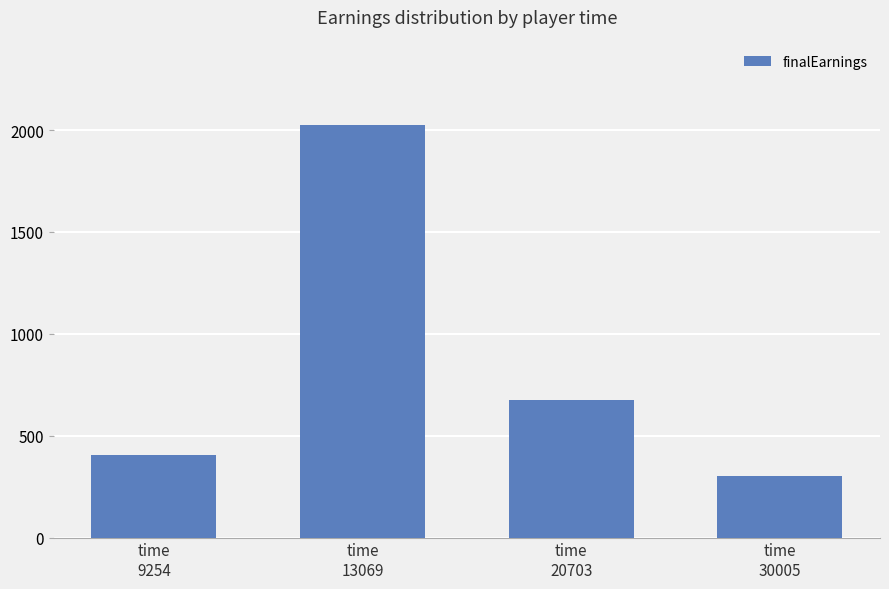

Rank the categories by value from highest to lowest.

time
13069, time
20703, time
9254, time
30005